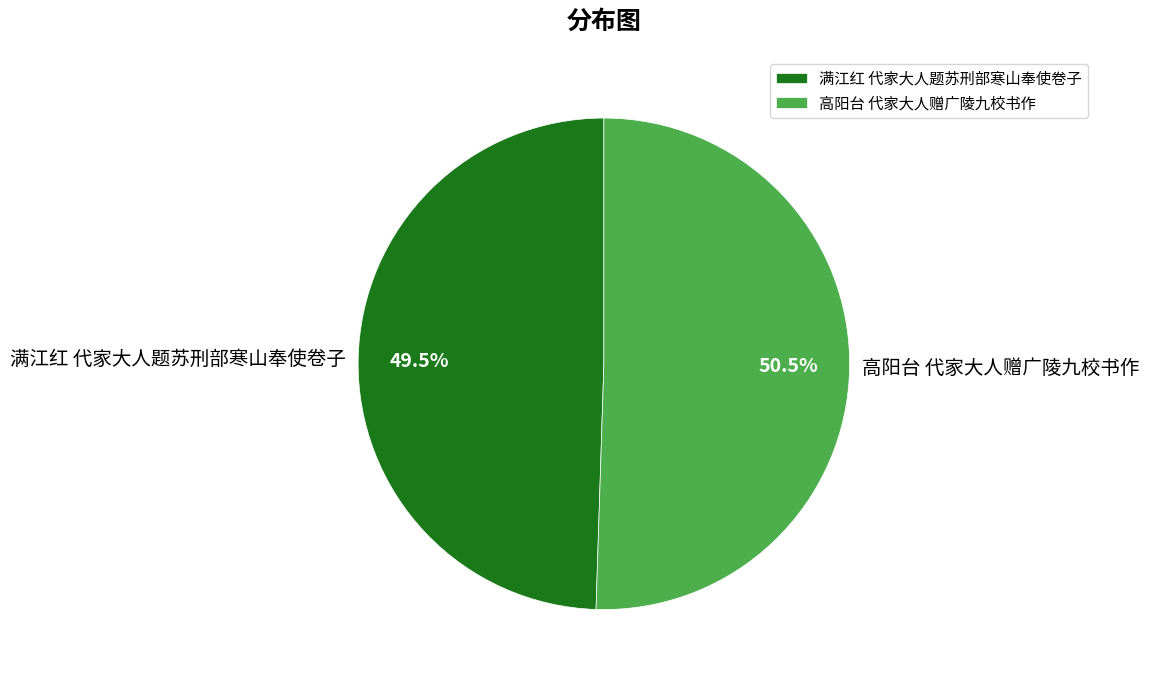

Which slice is the smallest?

满江红 代家大人题苏刑部寒山奉使卷子